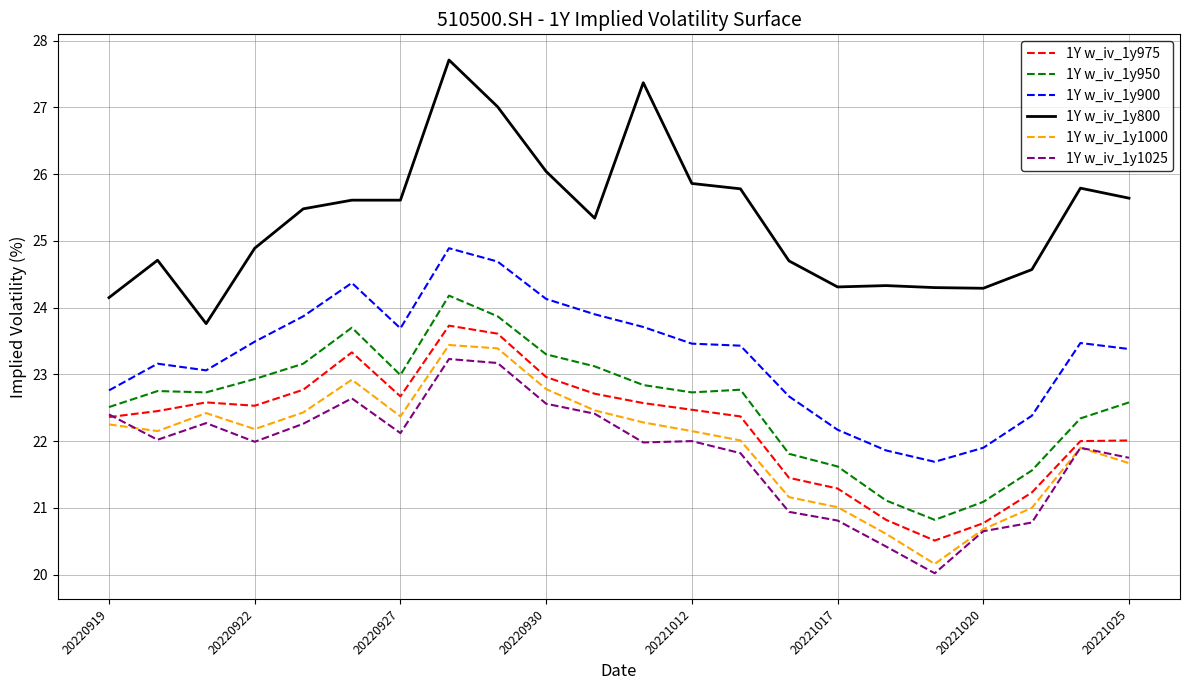

True or false: 1Y w_iv_1y900 and 1Y w_iv_1y1000 cross at least once.

False